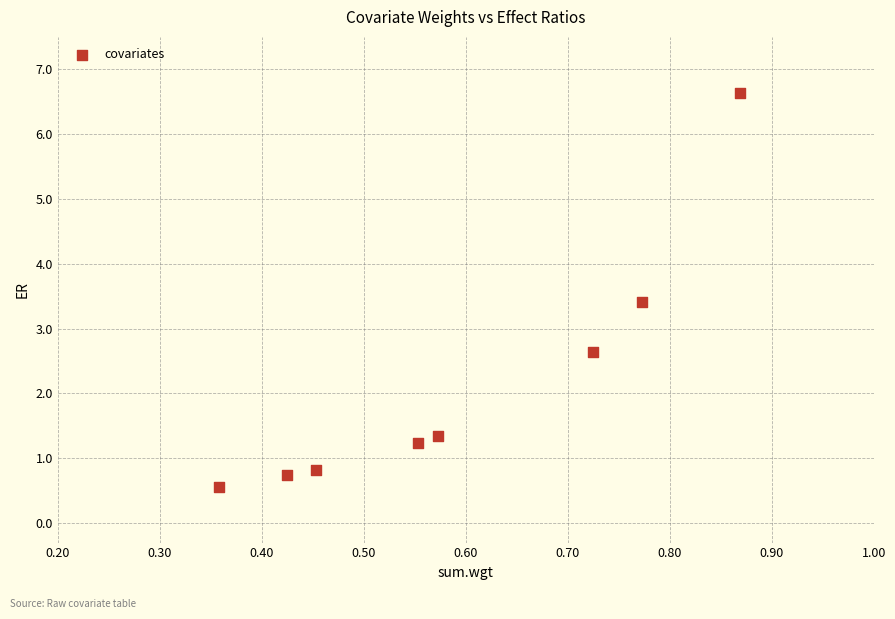

What is the range of X values (max minus min)?

0.5